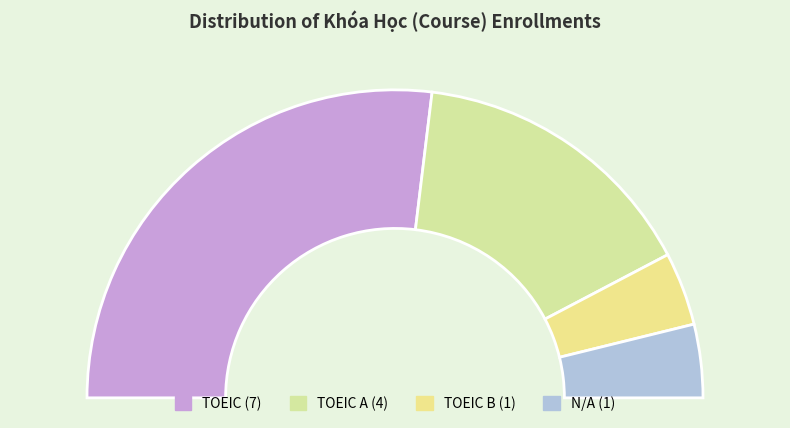

To the nearest percent, what is the difference between the largest and smallest slice percentages?

46%